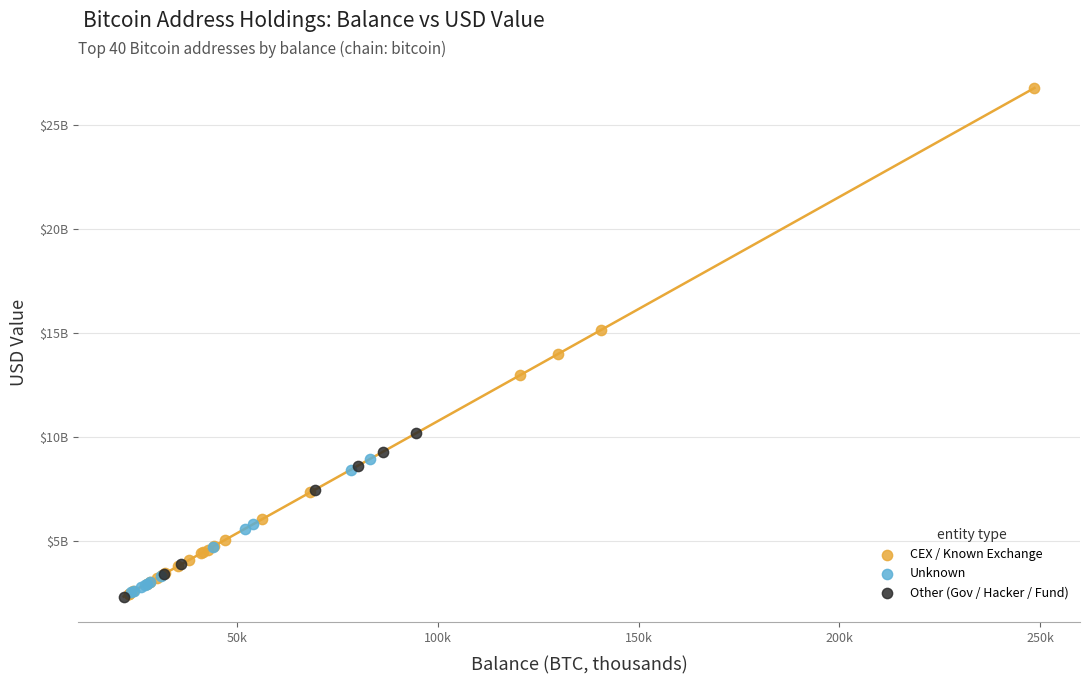

Which series has the largest Y range (max minus min)?

CEX / Known Exchange